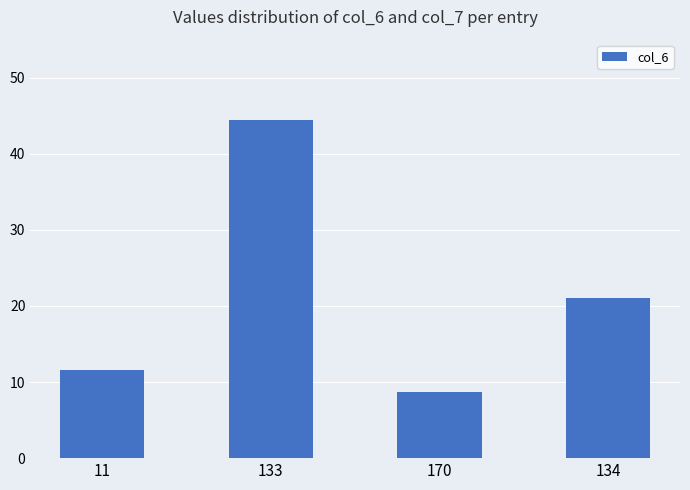

True or false: the data shows 11.5 at 11.

True